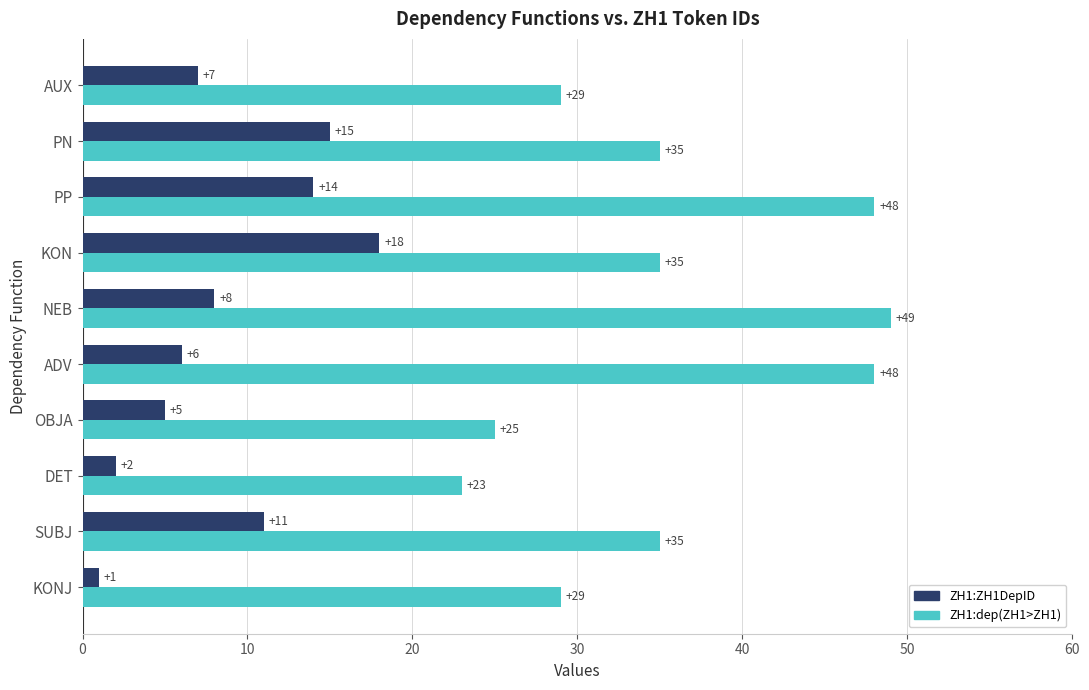

Read the ZH1:dep(ZH1>ZH1) value at NEB, to the nearest 5.

50